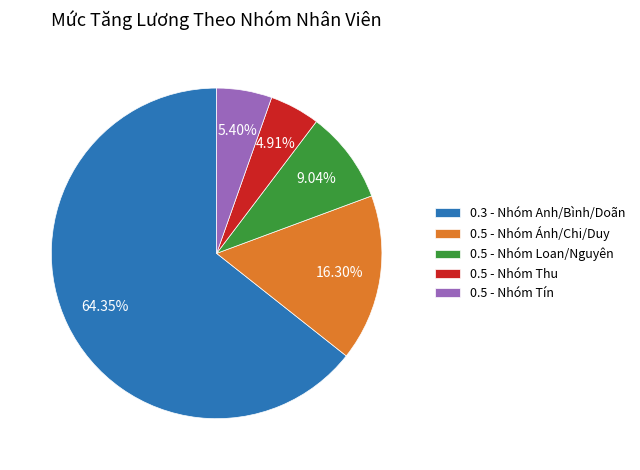

Is the sum of 0.5 - Nhóm Tín and 0.5 - Nhóm Ánh/Chi/Duy greater than half?

No